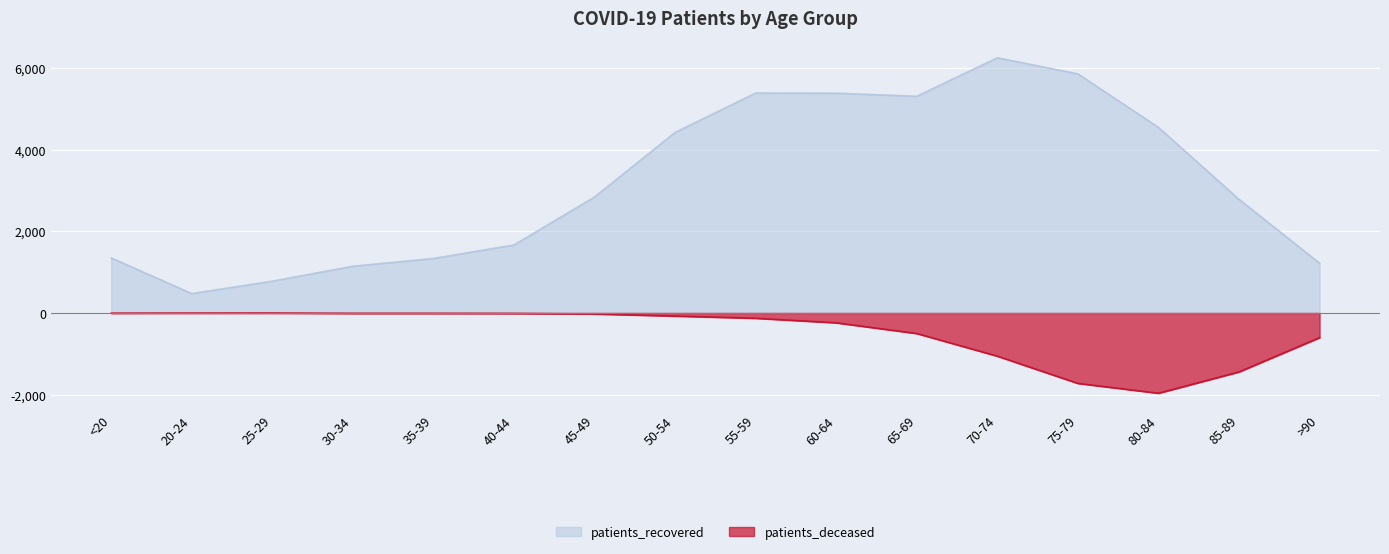

At which label does patients_recovered reach its peak?

70-74